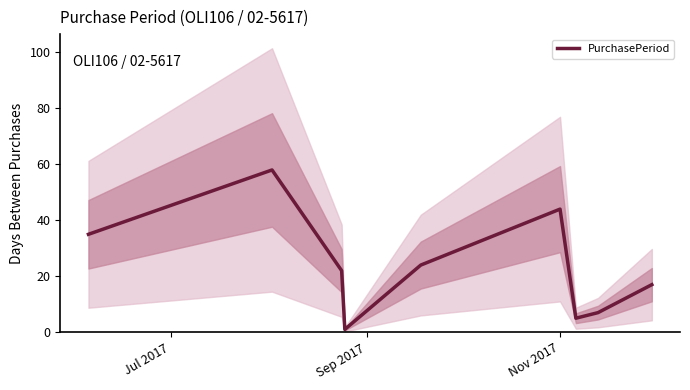

Reading right to left, transcribe all the data shown in this chart.

17	7	5	44	24	1	22	58	35